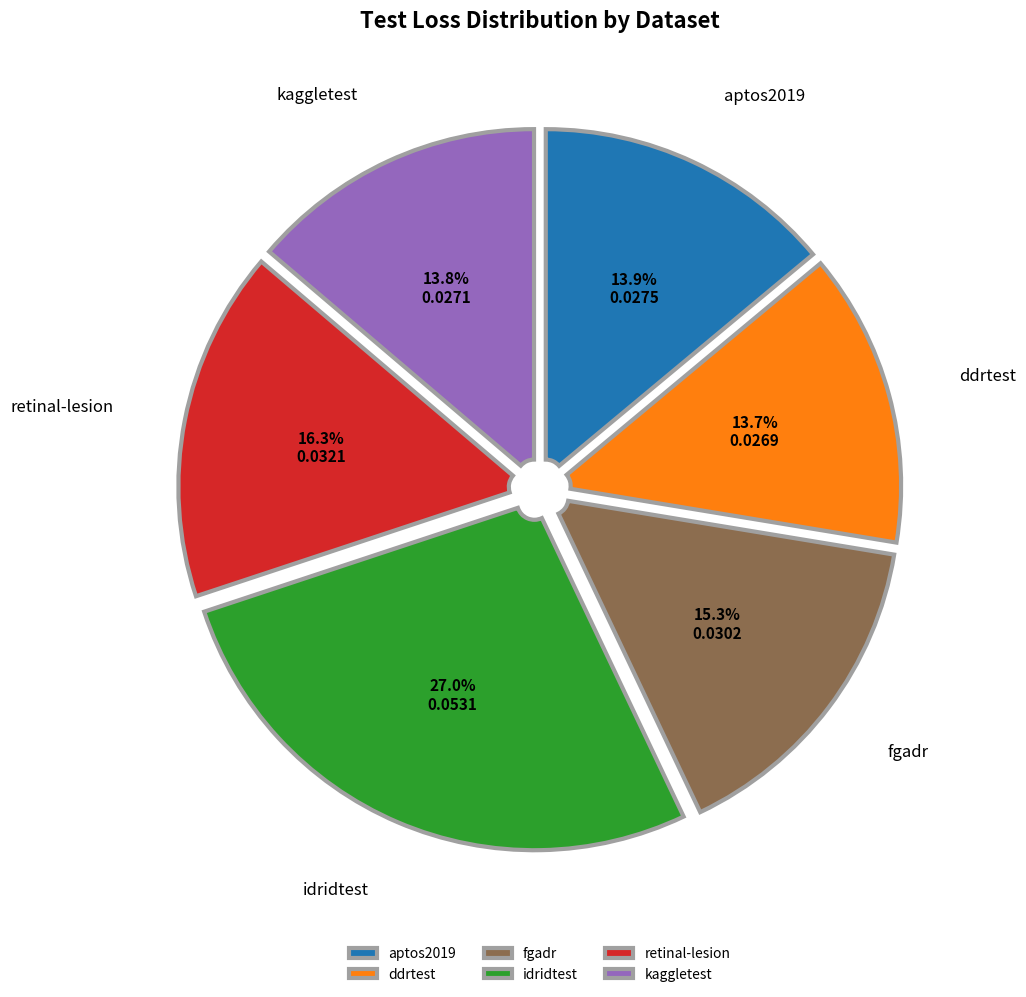

Is the sum of ddrtest and kaggletest greater than half?

No